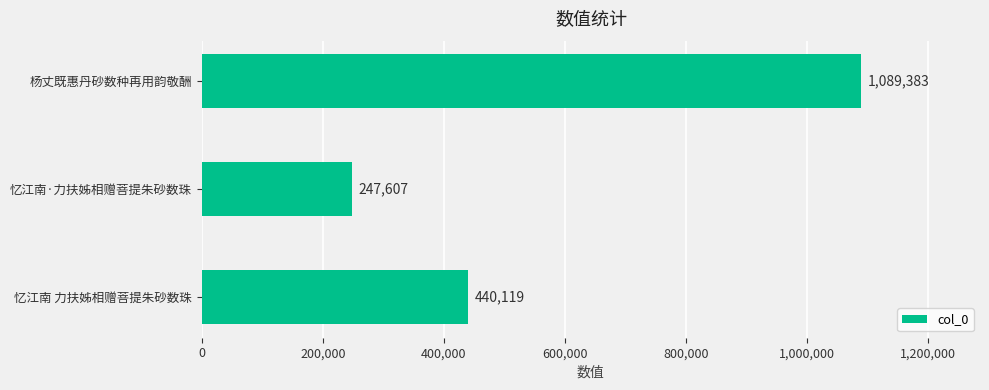

Between 忆江南 力扶姊相赠菩提朱砂数珠 and 忆江南·力扶姊相赠菩提朱砂数珠, which is larger?

忆江南 力扶姊相赠菩提朱砂数珠